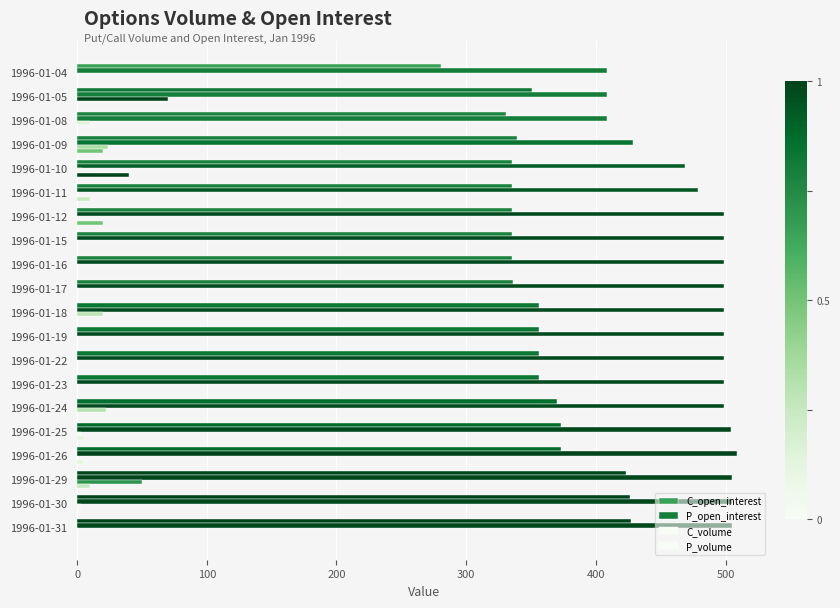

Reading right to left, extract all data points from this chart.

C_open_interest: 427	426	423	373	373	370	356	356	356	356	336	335	335	335	335	335	339	331	351	281
P_open_interest: 505	505	505	509	504	499	499	499	499	499	499	499	499	499	479	469	429	409	409	409
C_volume: 1	3	50	0	3	22	0	0	0	20	1	0	0	0	0	4	24	10	70	0
P_volume: 0	0	10	5	5	0	0	0	0	0	0	0	0	20	10	40	20	0	0	0